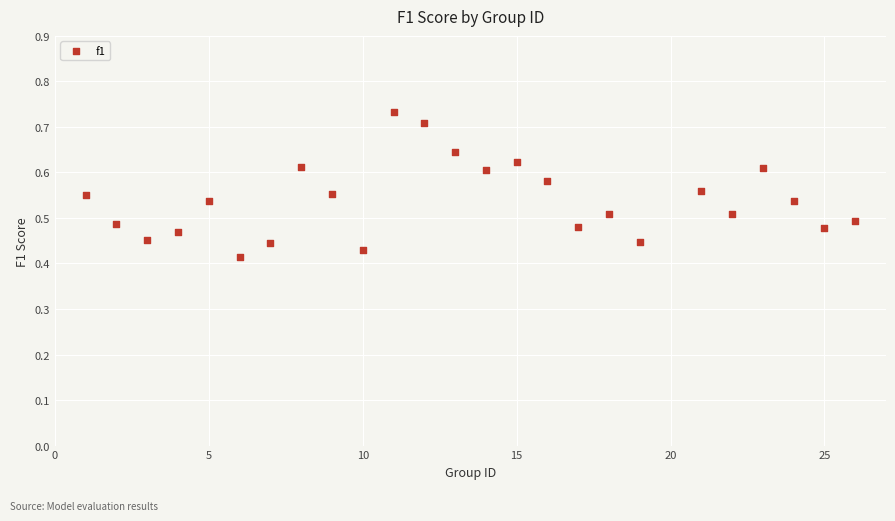

What is the range of X values (max minus min)?

25.0